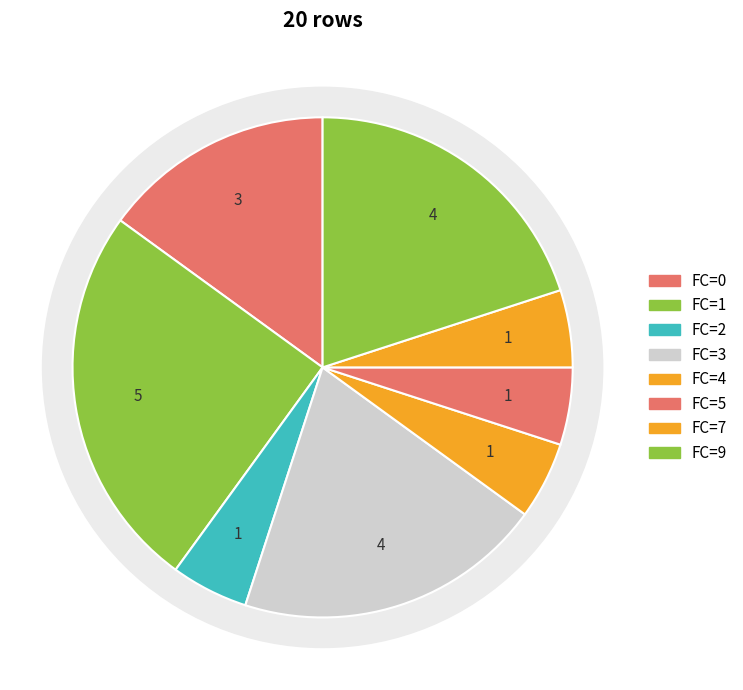

How many slices are in this pie chart?

8